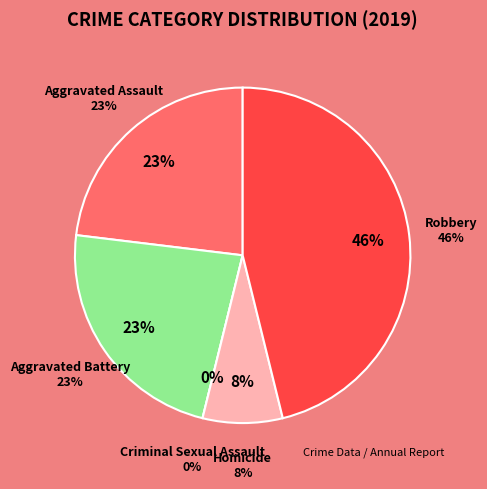

Between Homicide and Aggravated Assault, which is larger?

Aggravated Assault